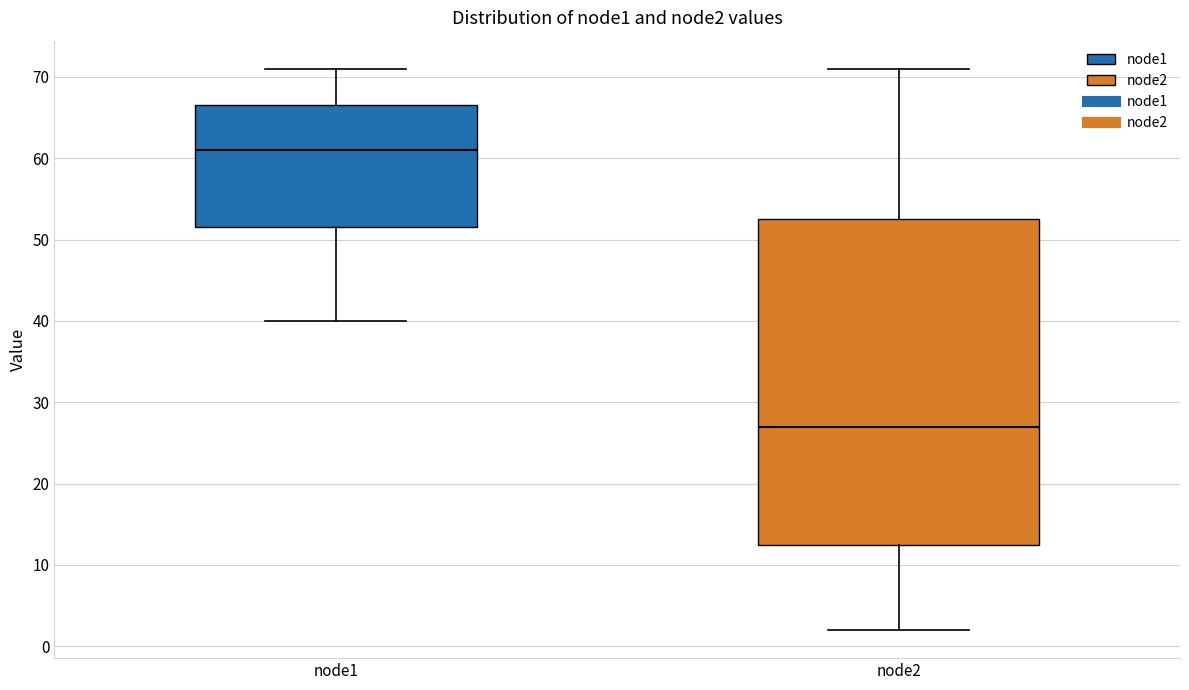

Reading left to right, read every box against the y-axis: the position of its median line, the range the box covers, and the ends of its whiskers. The values are not printed on the chart, so give them approximately, as read against the axis.

node1: median 61, box 52 to 67, whiskers 40 to 71
node2: median 27, box 13 to 53, whiskers 2 to 71